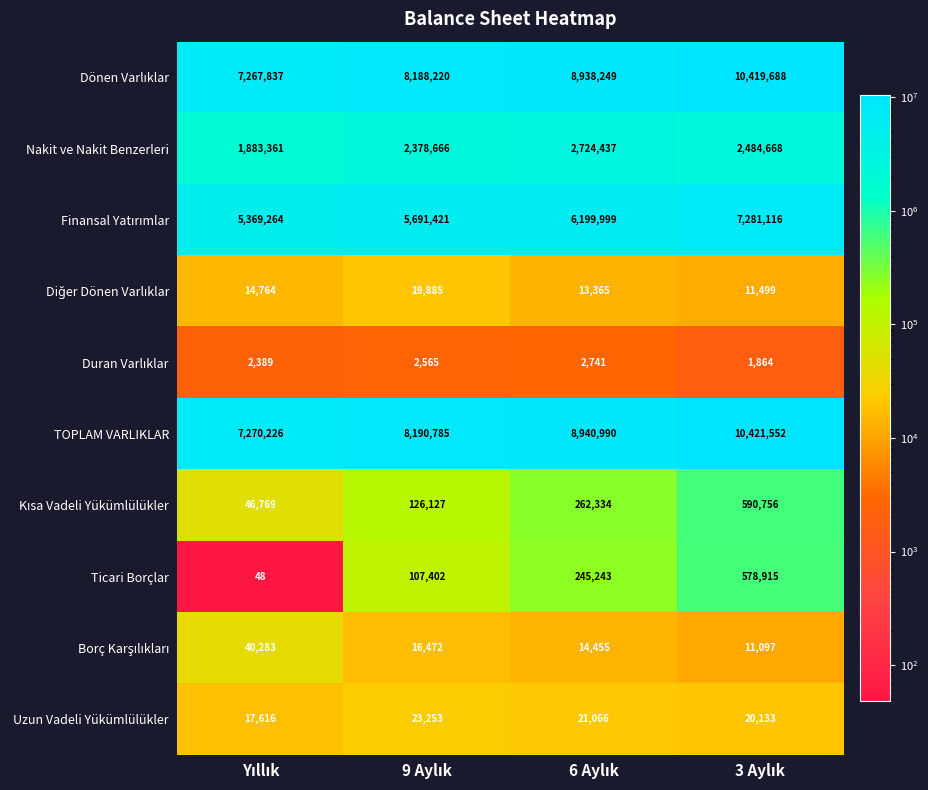

What is the minimum value shown in the chart?

48